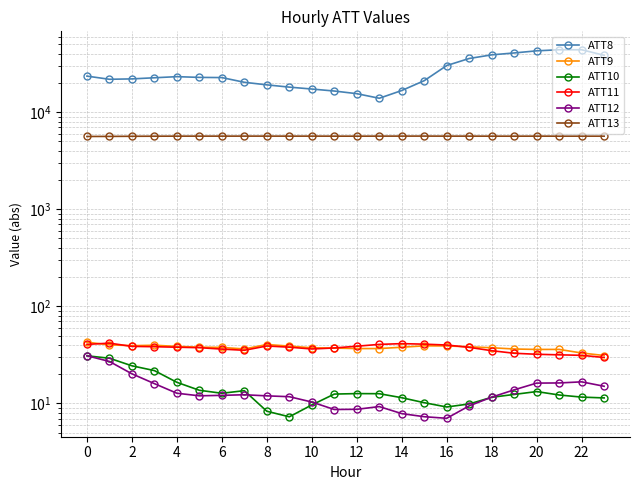

True or false: ATT9 and ATT12 cross at least once.

False